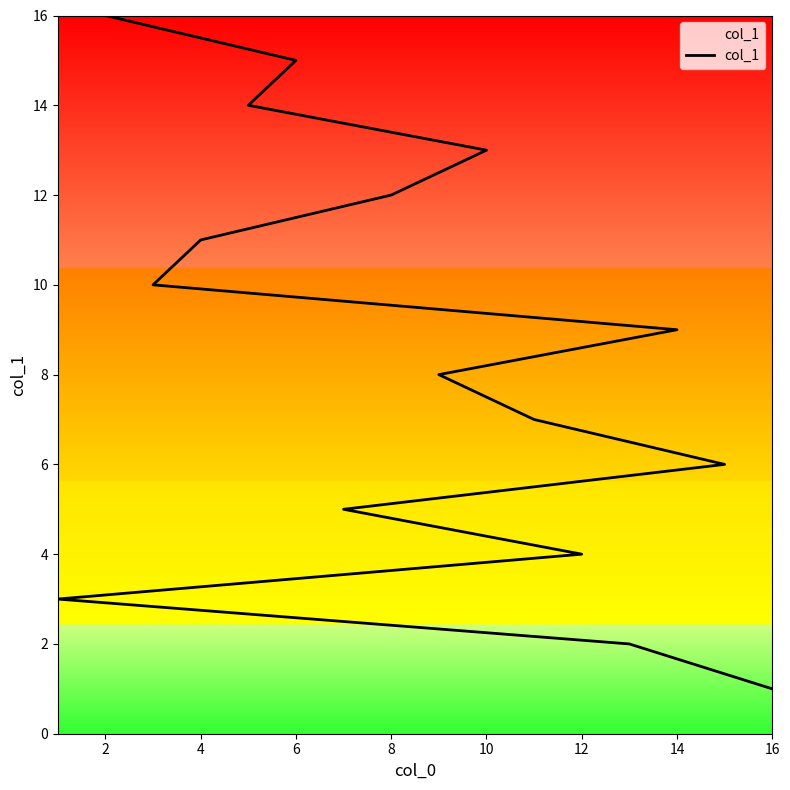

What is the minimum value shown in the chart?

1